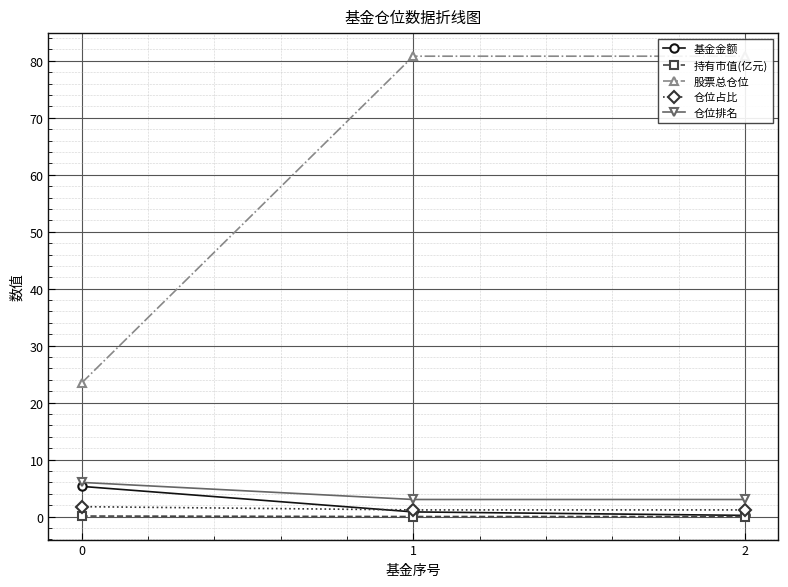

The value of 股票总仓位 at 2 is 55.2. True or false?

False